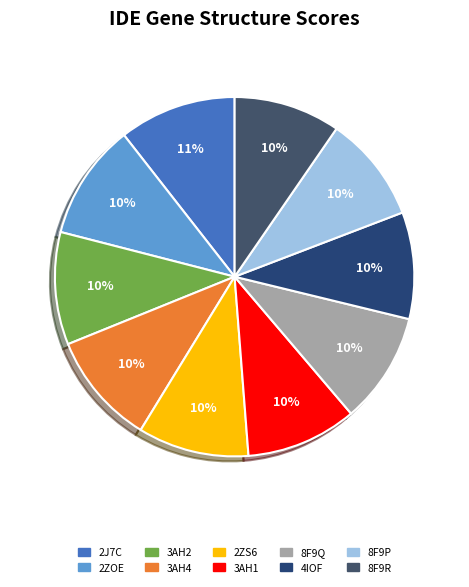

To the nearest percent, what is the combined percentage of 8F9P and 2ZS6?

20%